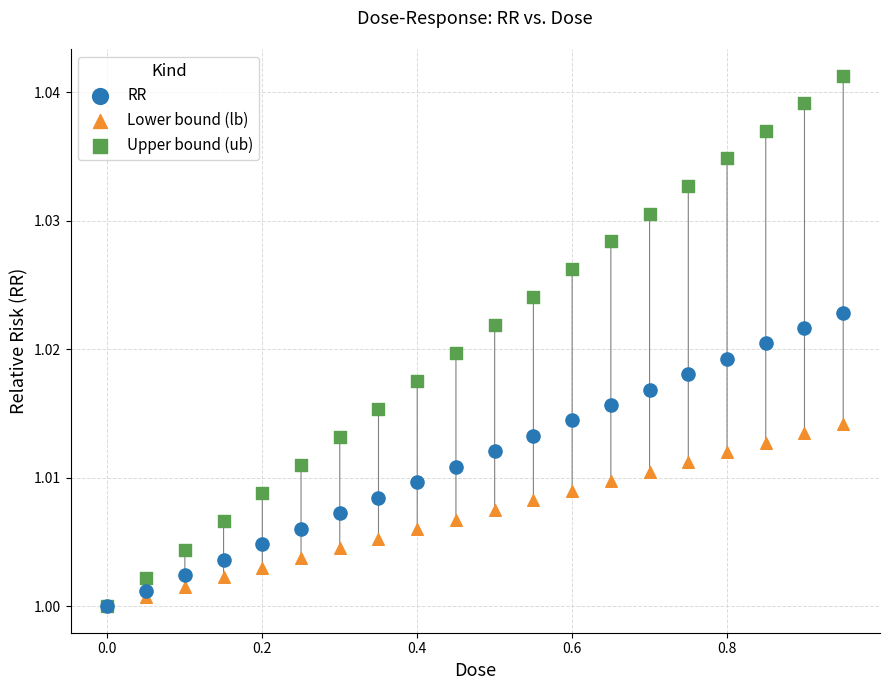

What are all the series names shown in the legend?

RR, Lower bound (lb), Upper bound (ub)